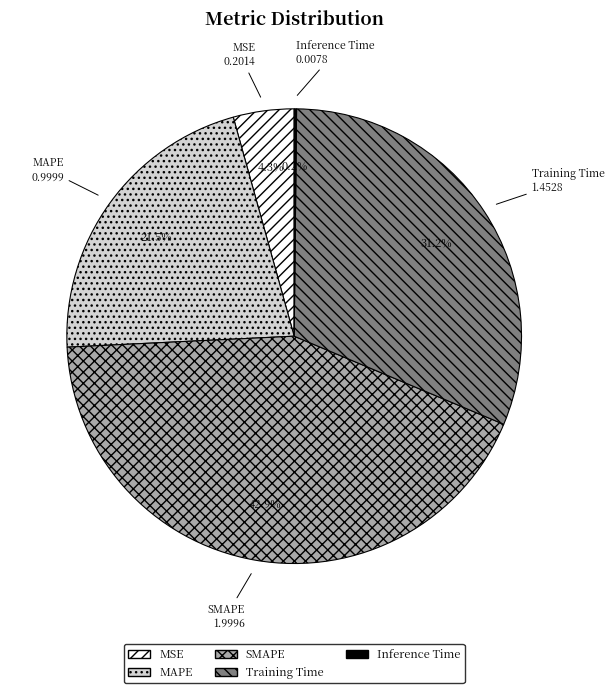

What portion of the pie excludes MAPE?

78.5%